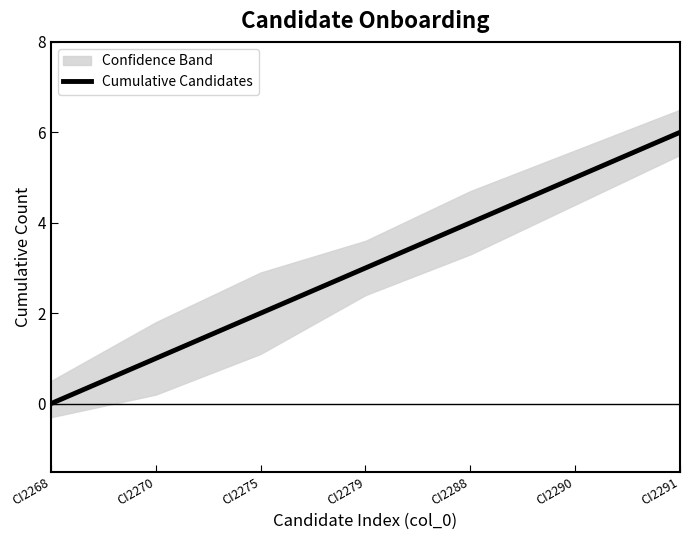

What value does the data have at CI2275?

2